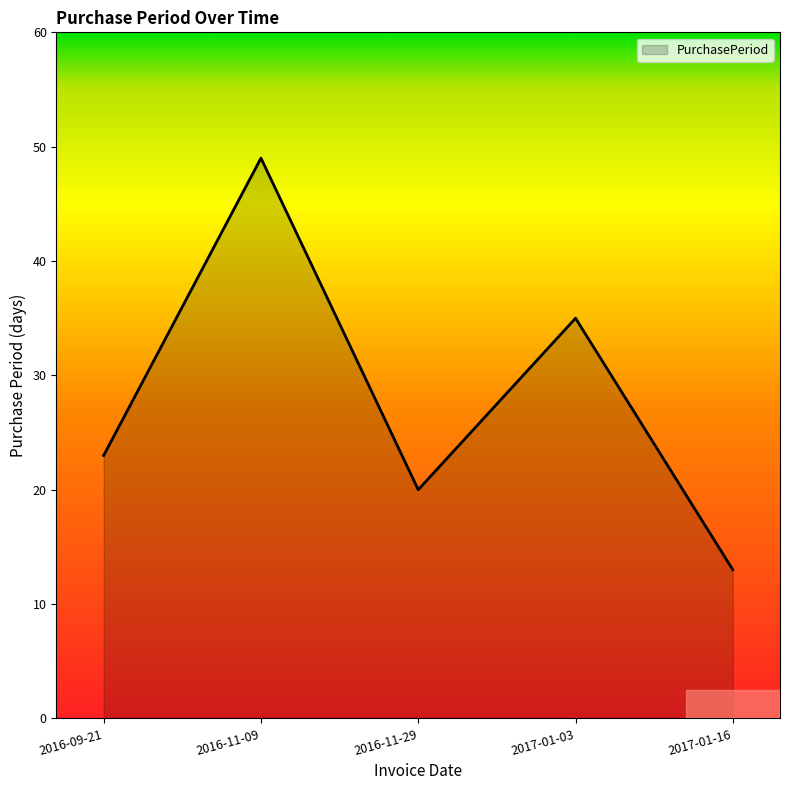

What position from the right is 2017-01-03?

2